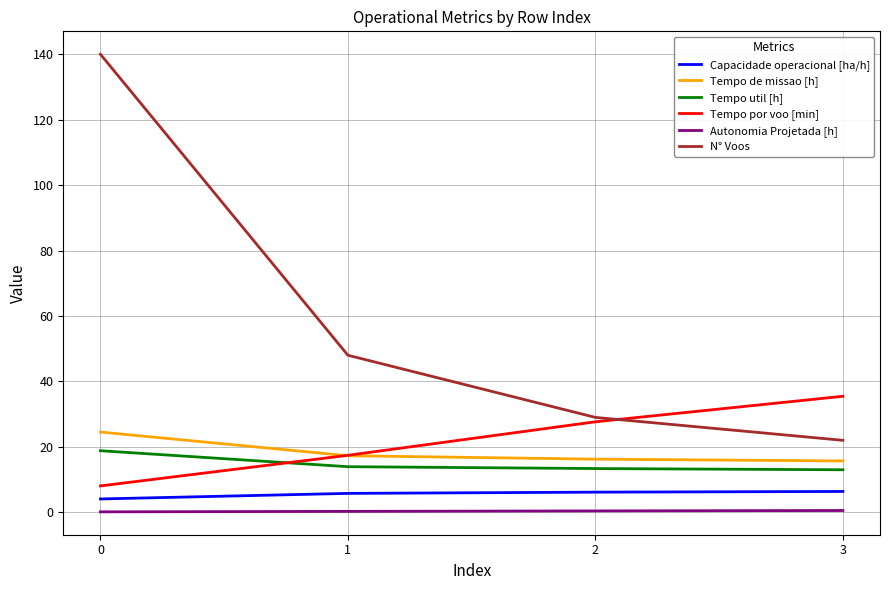

How many lines are shown in the chart?

6